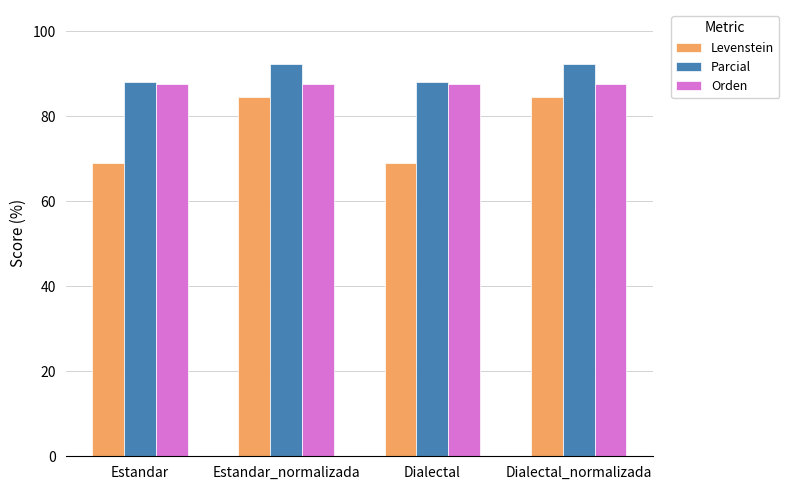

Which series has the largest range (max minus min)?

Levenstein